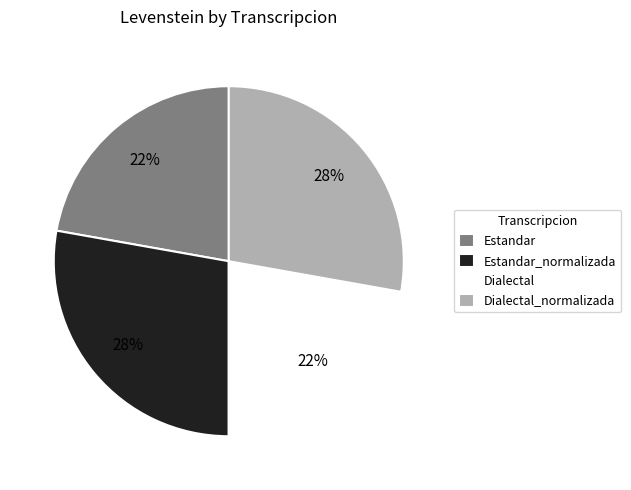

The Dialectal_normalizada slice represents 34% of the pie. True or false?

False